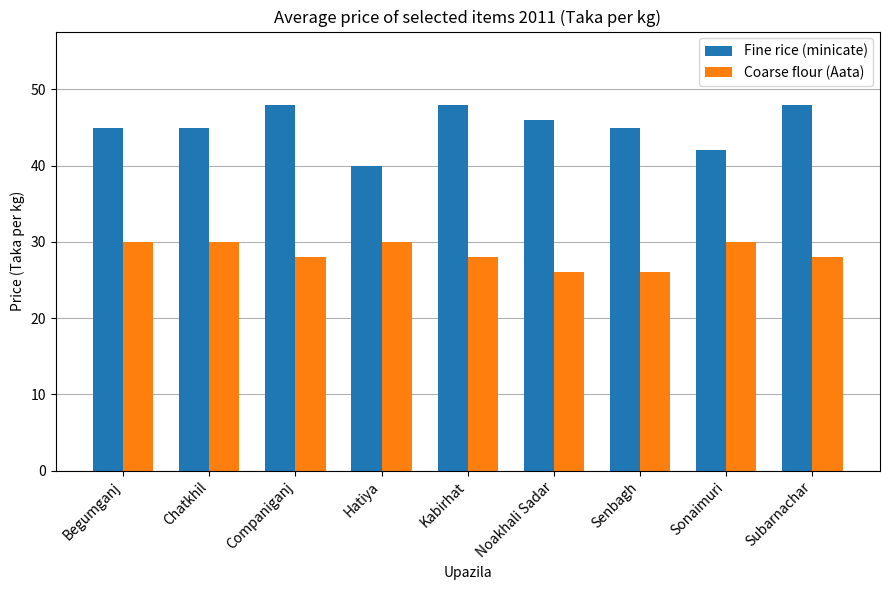

What is the minimum value shown in the chart?

26